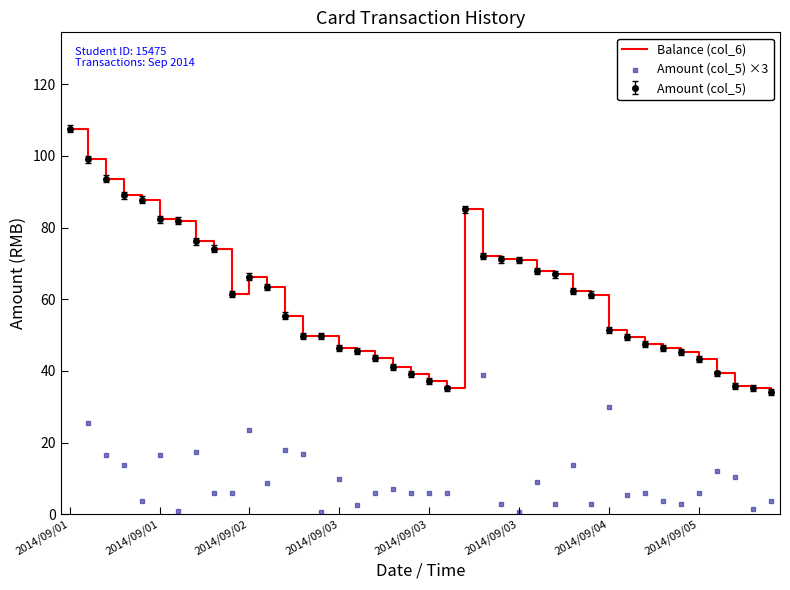

Which series has the largest total across all categories?

Balance (col_6)